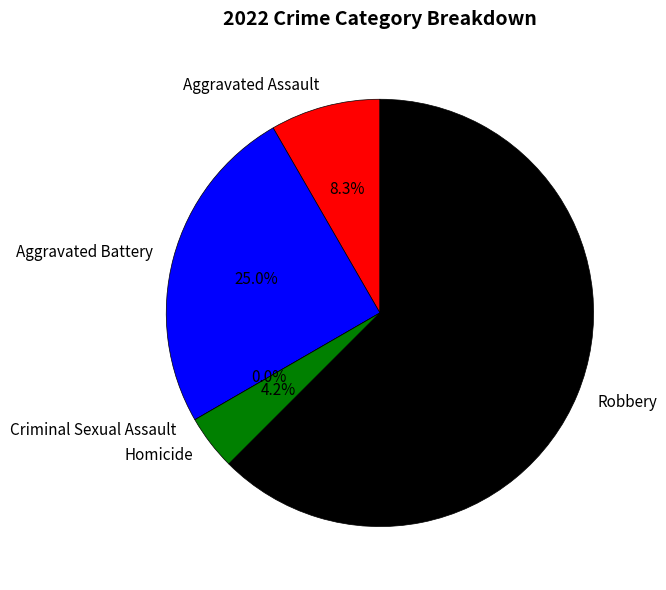

To the nearest percent, what percentage of the pie is Robbery?

62%